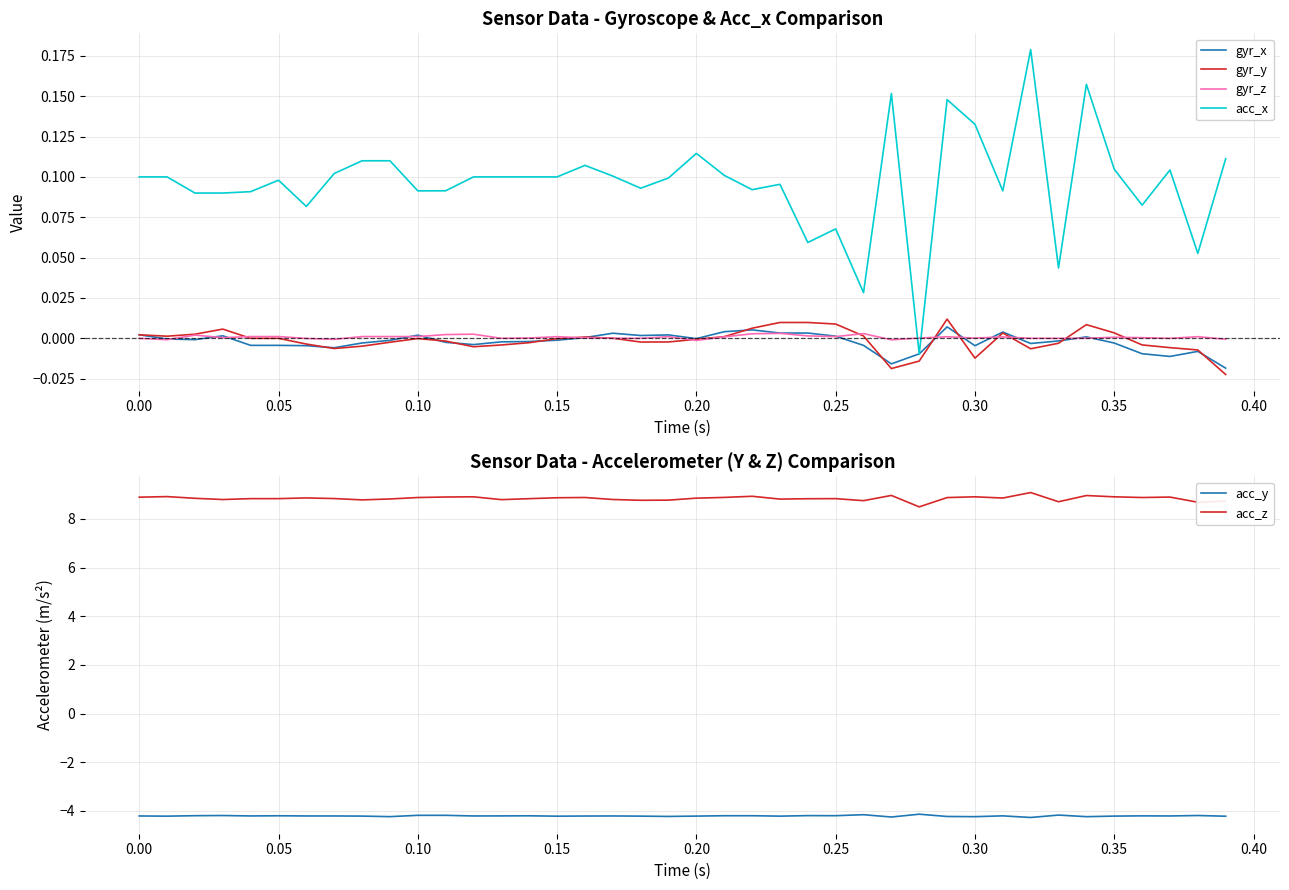

At how many categories does at least one series exceed -3?

40